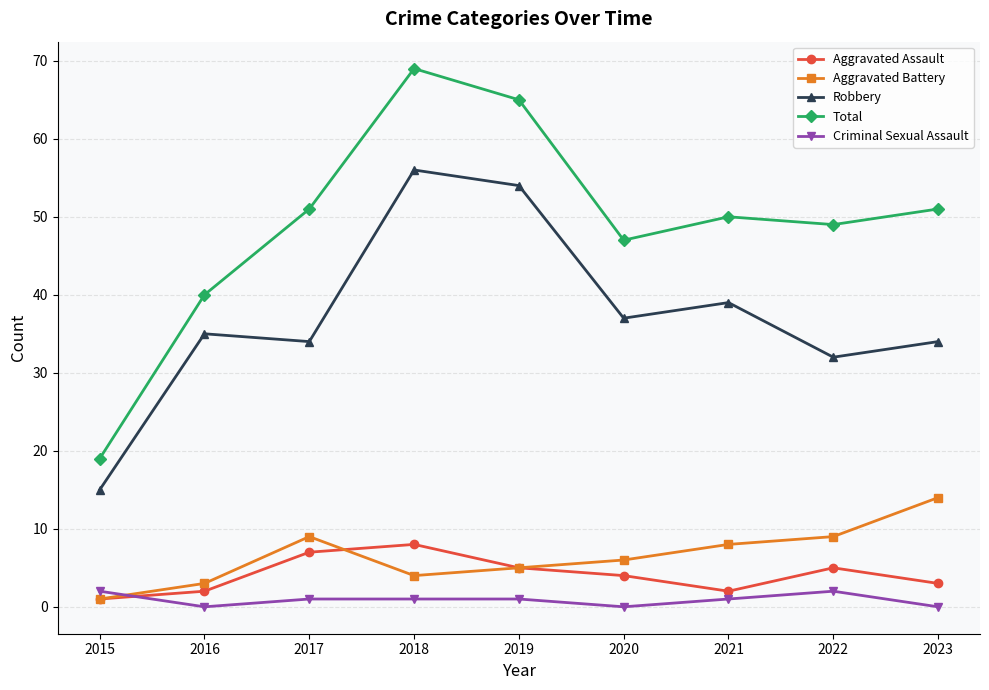

Where is the first local maximum for Aggravated Battery?

2017